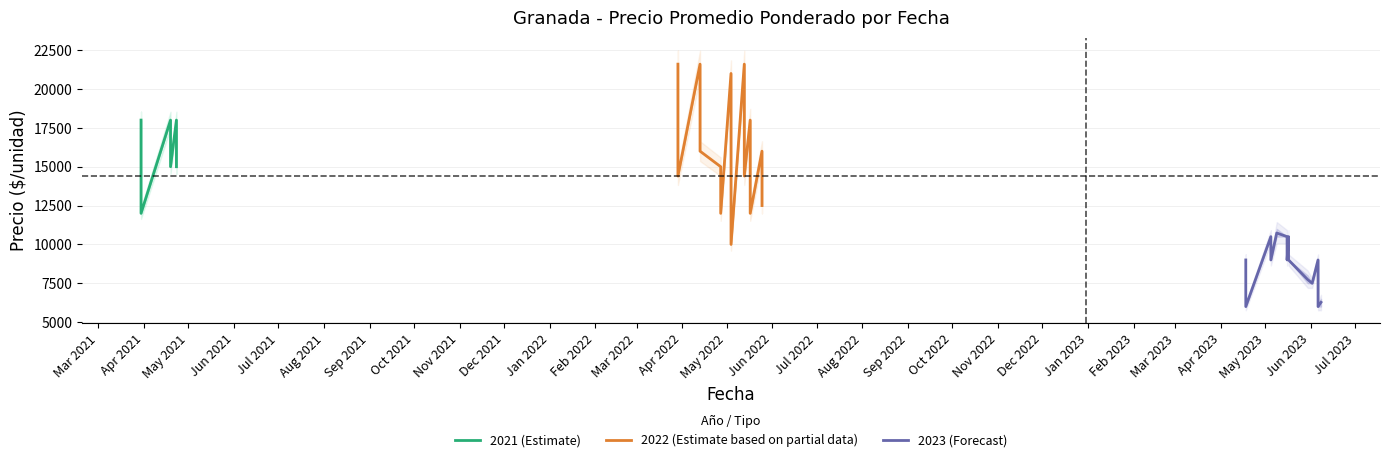

What is the label of the 19th point from the right?

2022-05-17